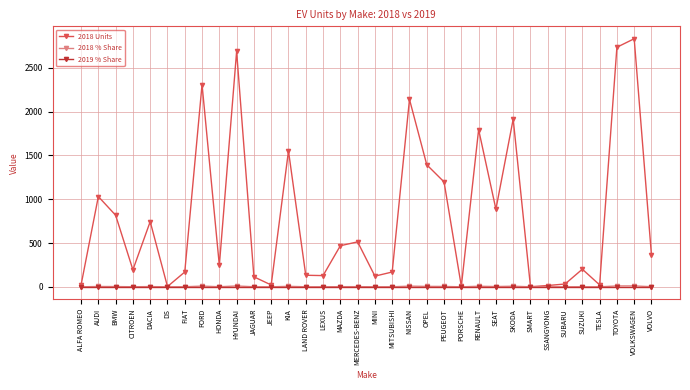

What is the difference between the 2018 % Share values at FIAT and SKODA?

6.5